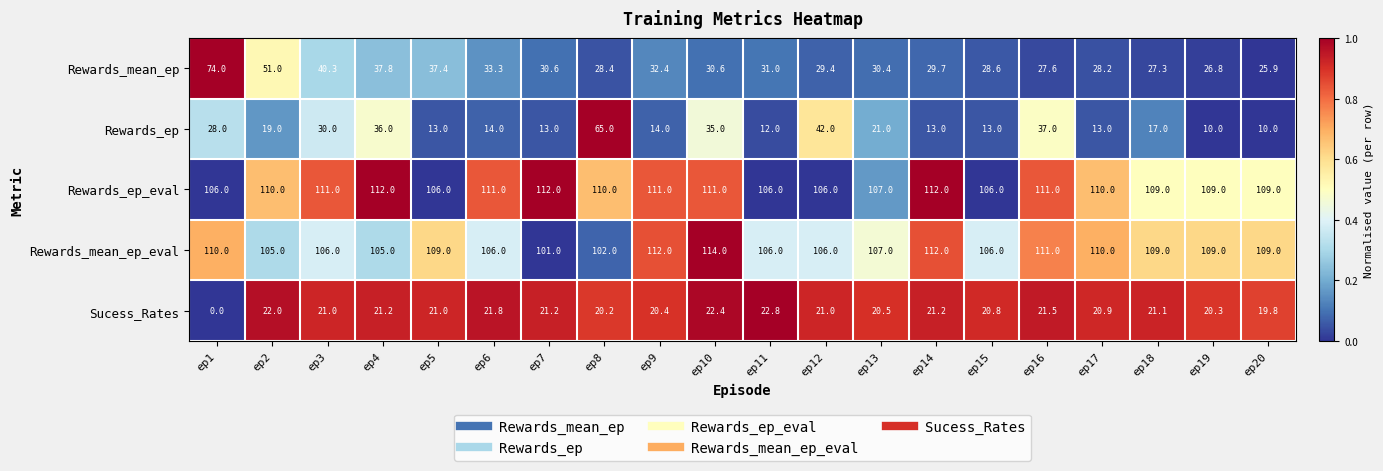

What is the maximum value for Rewards_mean_ep?

74.0